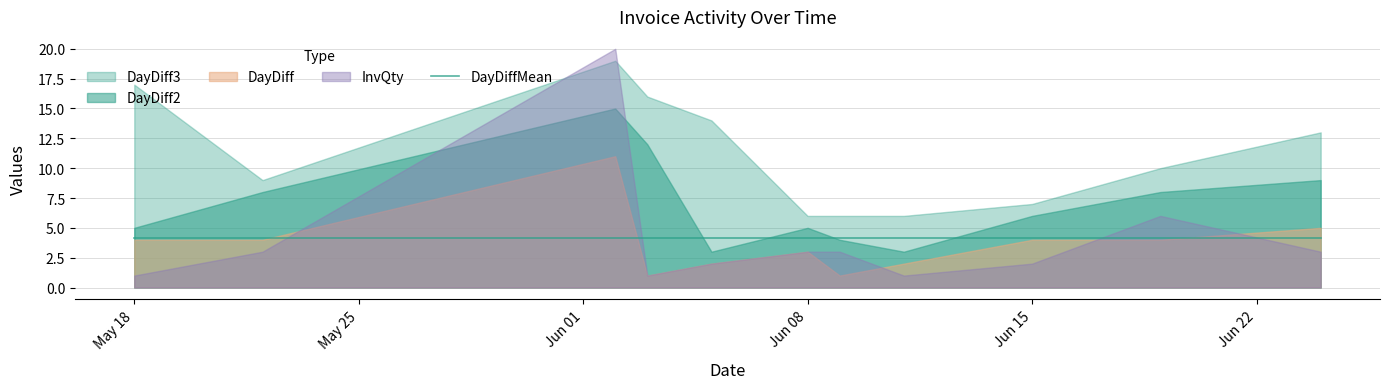

What is the total value across all series at 2015-06-08?

21.2